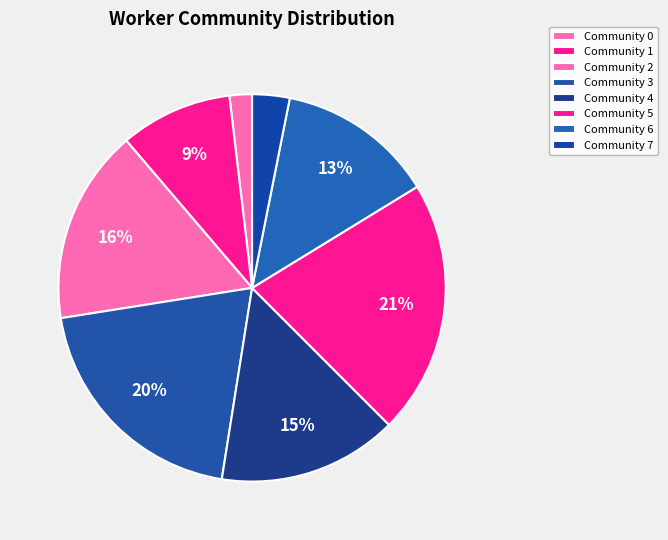

How many slices are in this pie chart?

8